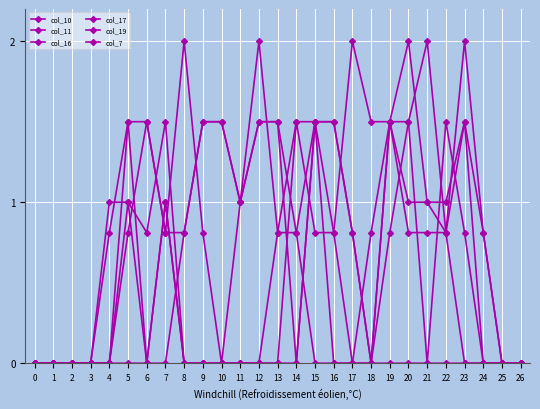

What is the sum of all col_11 values?

20.7